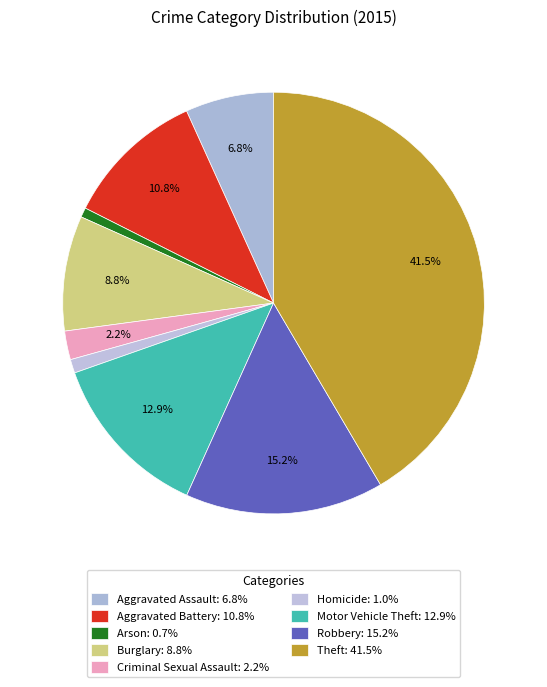

Is there any slice that represents more than half of the pie?

No